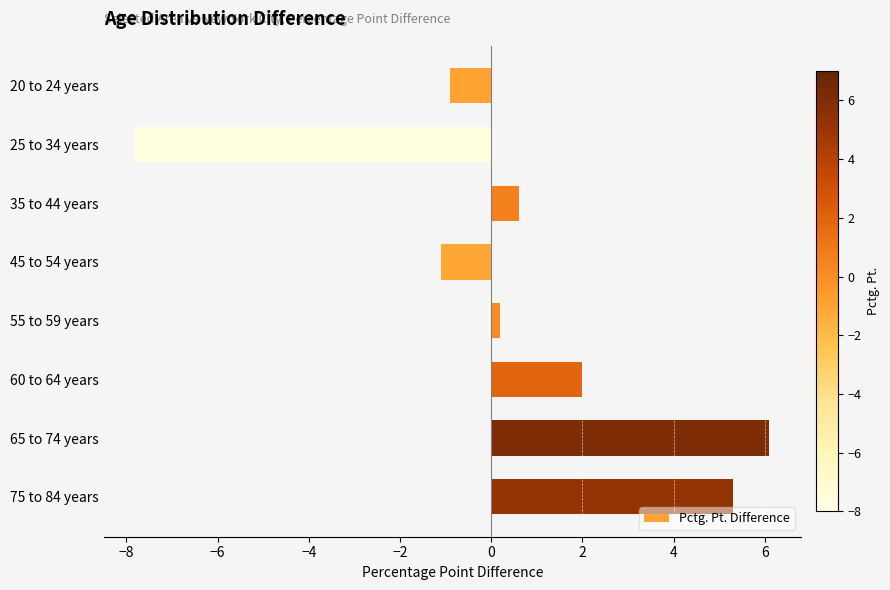

At which category does the chart reach its peak across all series?

65 to 74 years